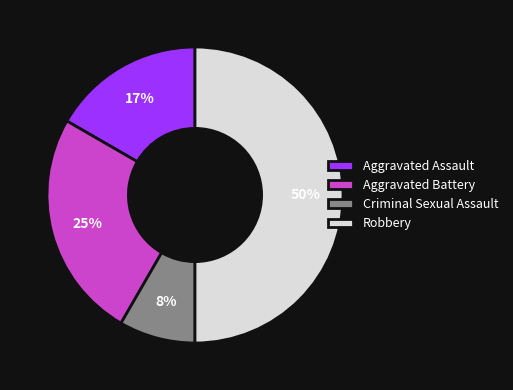

Which slice is the smallest?

Criminal Sexual Assault